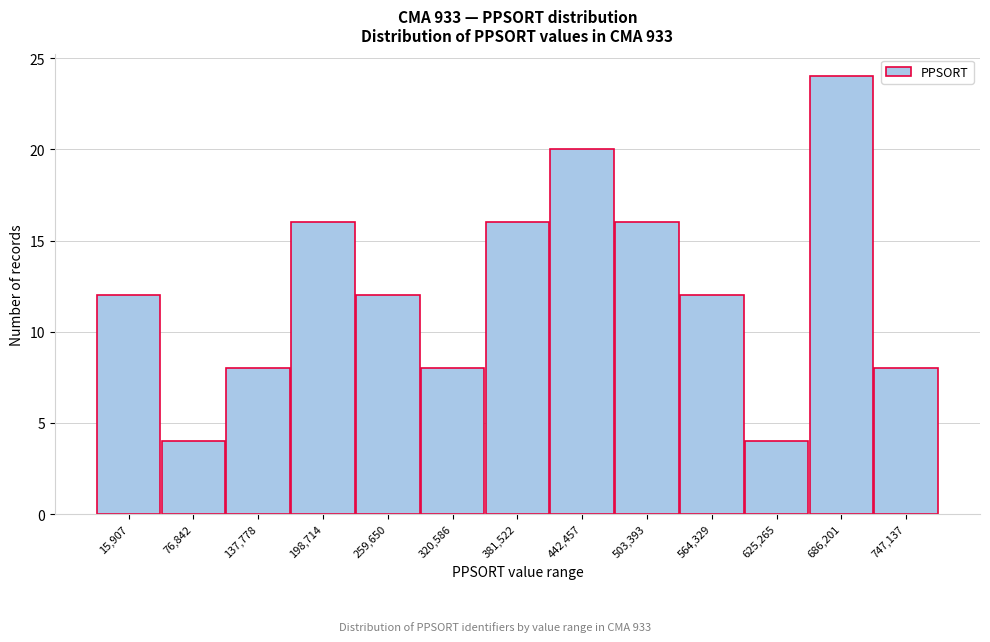

Reading left to right, extract all data points from this chart.

15,907=12	76,842=4	137,778=8	198,714=16	259,650=12	320,586=8	381,522=16	442,457=20	503,393=16	564,329=12	625,265=4	686,201=24	747,137=8